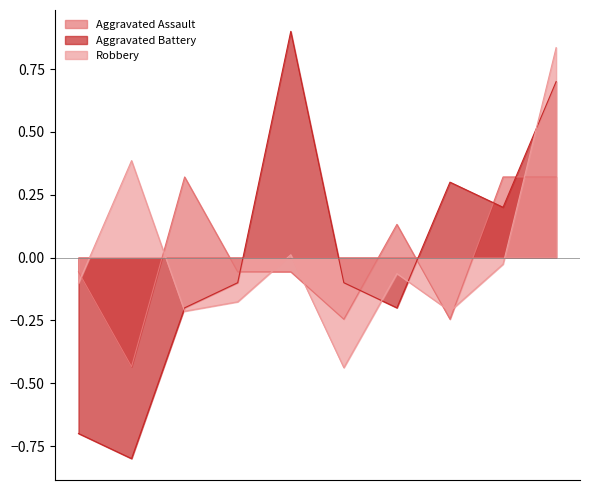

Does the chart display data point markers on the line(s)?

No